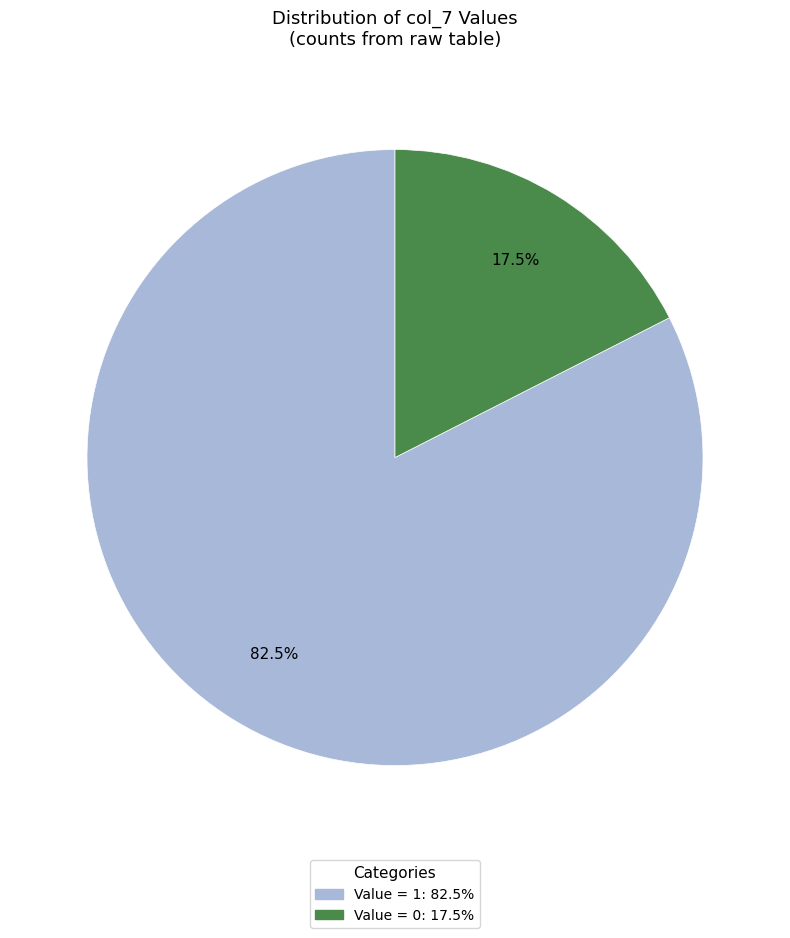

Is there any slice that represents more than half of the pie?

Yes